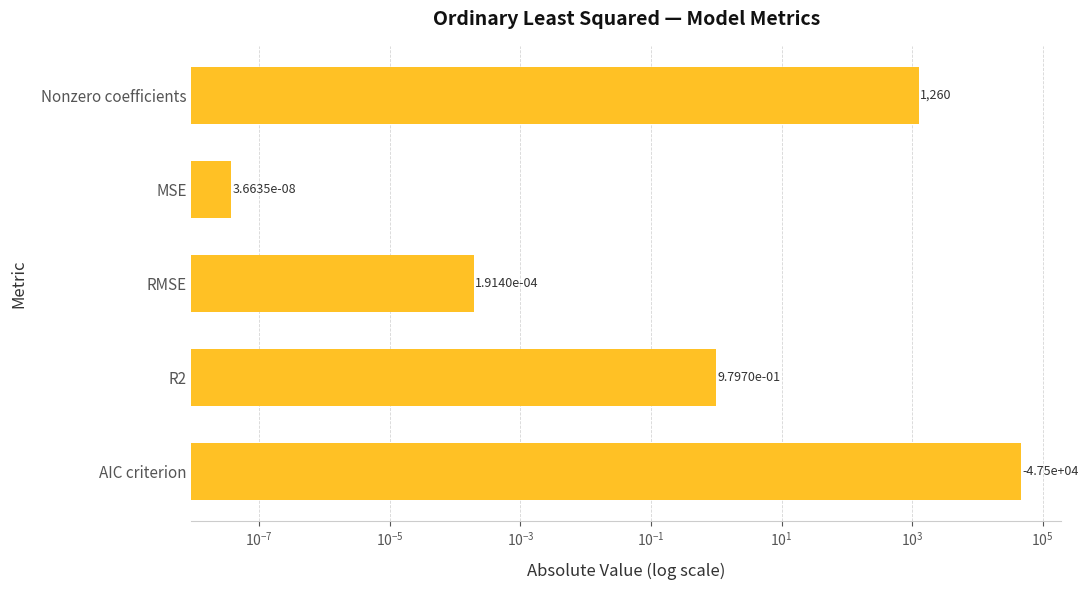

Does the chart contain stacked bars?

No